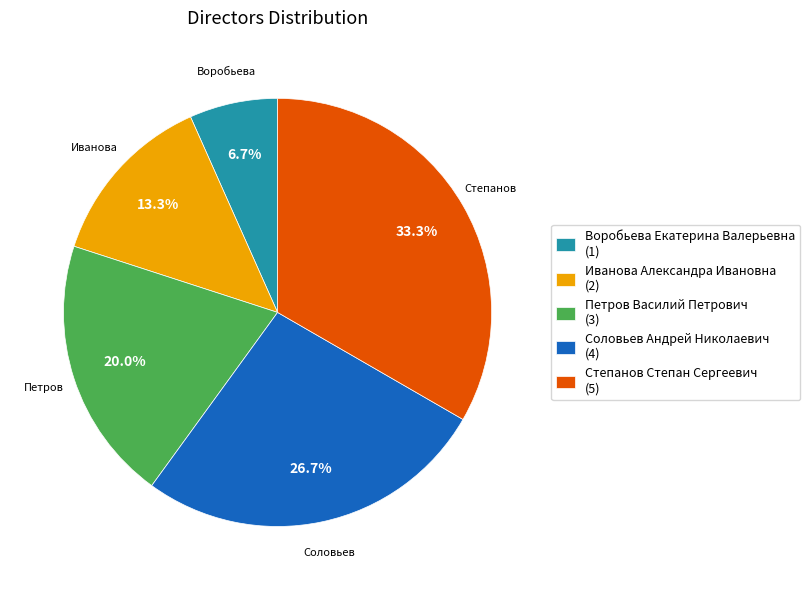

True or false: Иванова Александра Ивановна accounts for 19% of the total.

False